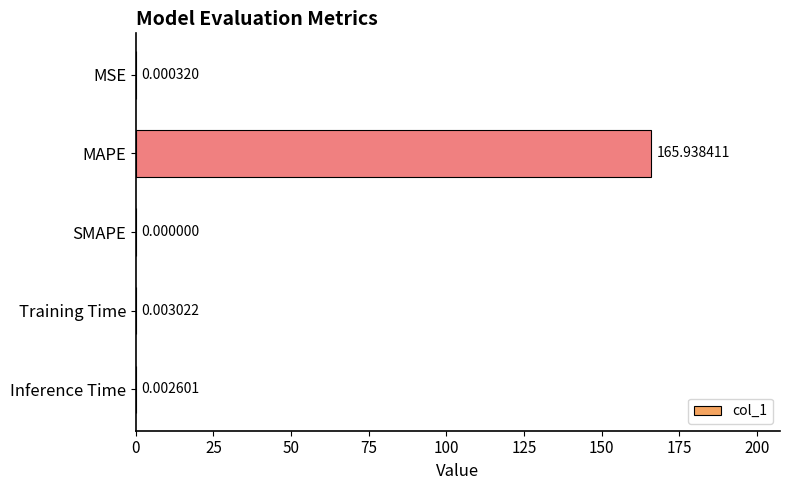

Between Inference Time and Training Time, which is larger?

Training Time